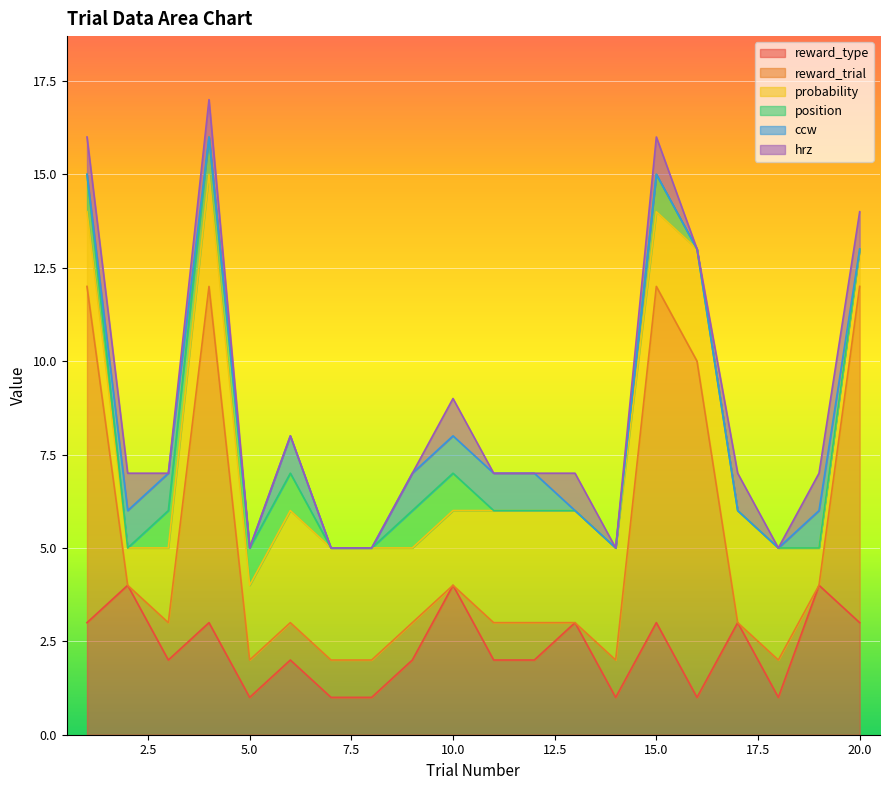

What is the sum of all reward_type values?

46